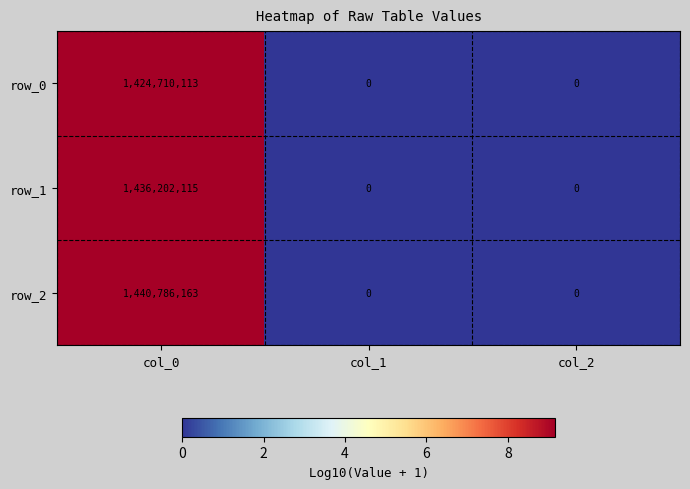

At which label does row_2 reach its peak?

col_0